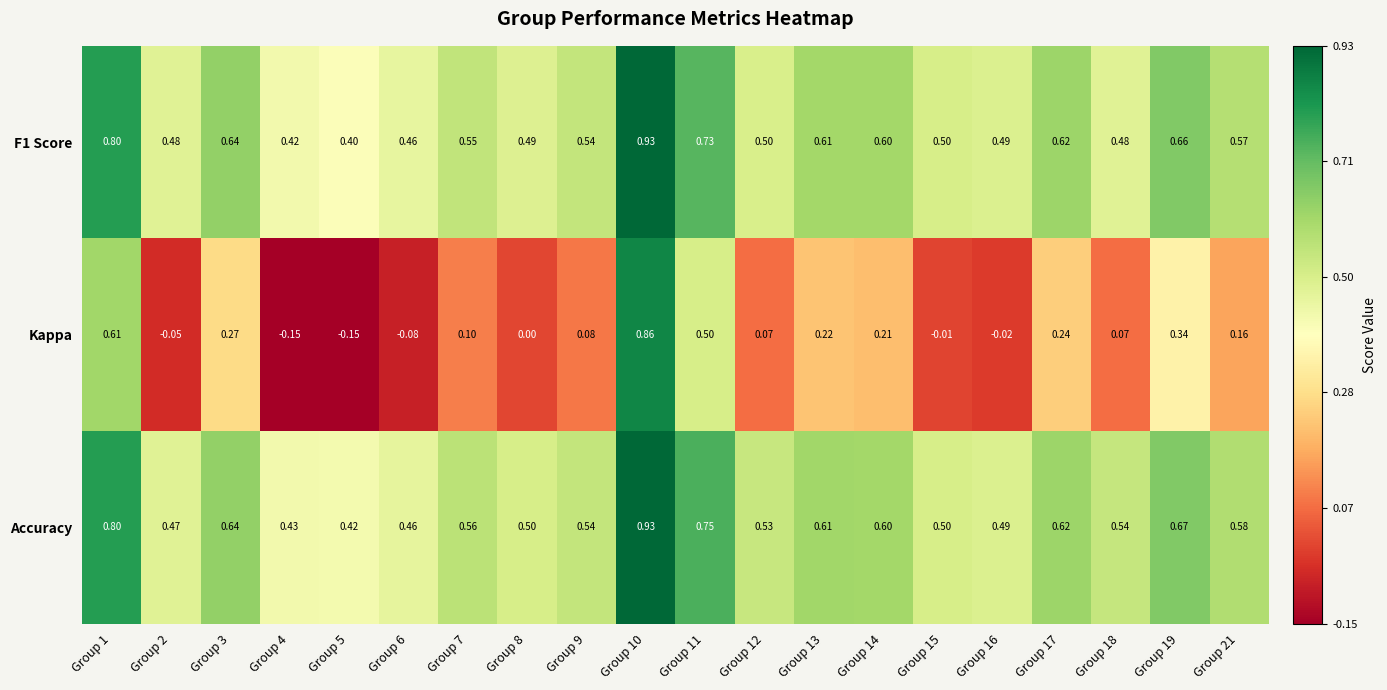

How many values in Kappa are below zero?

6